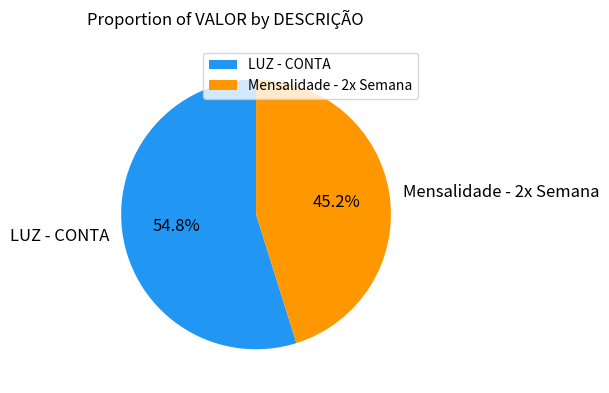

Which category has the smallest portion of the pie?

Mensalidade - 2x Semana